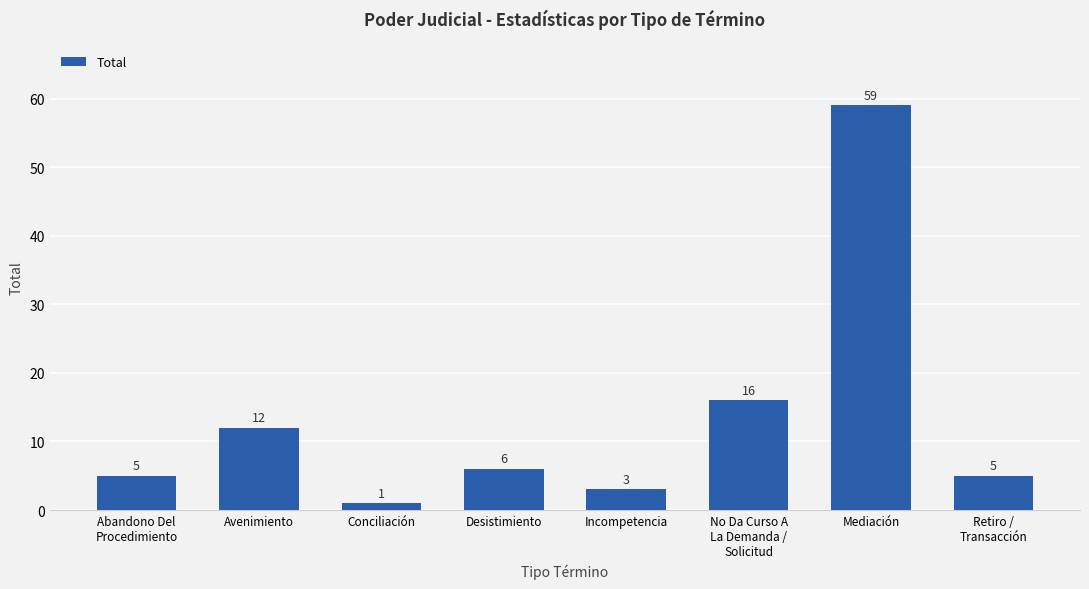

Does the chart contain stacked bars?

No